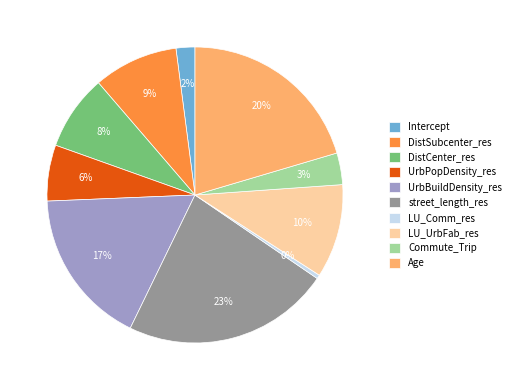

Does Intercept account for over 50% of the chart?

No